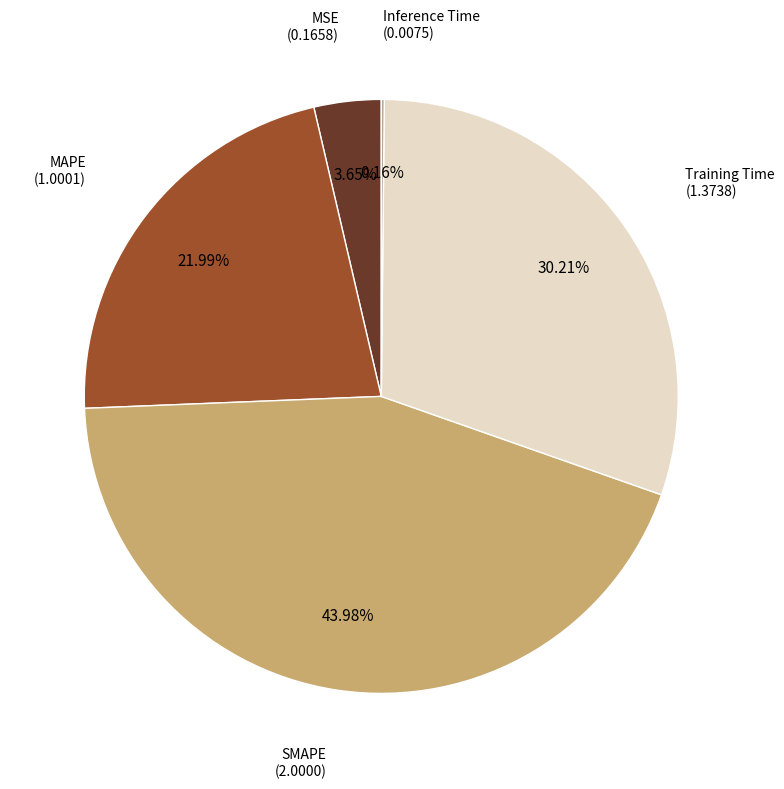

Does any single category account for the majority?

No